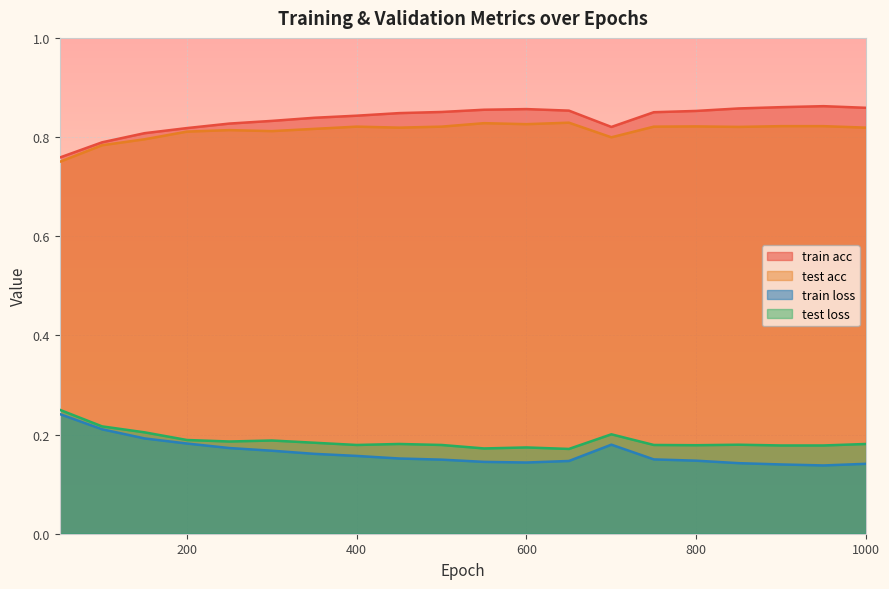

At which category does train loss reach its first local valley?

600